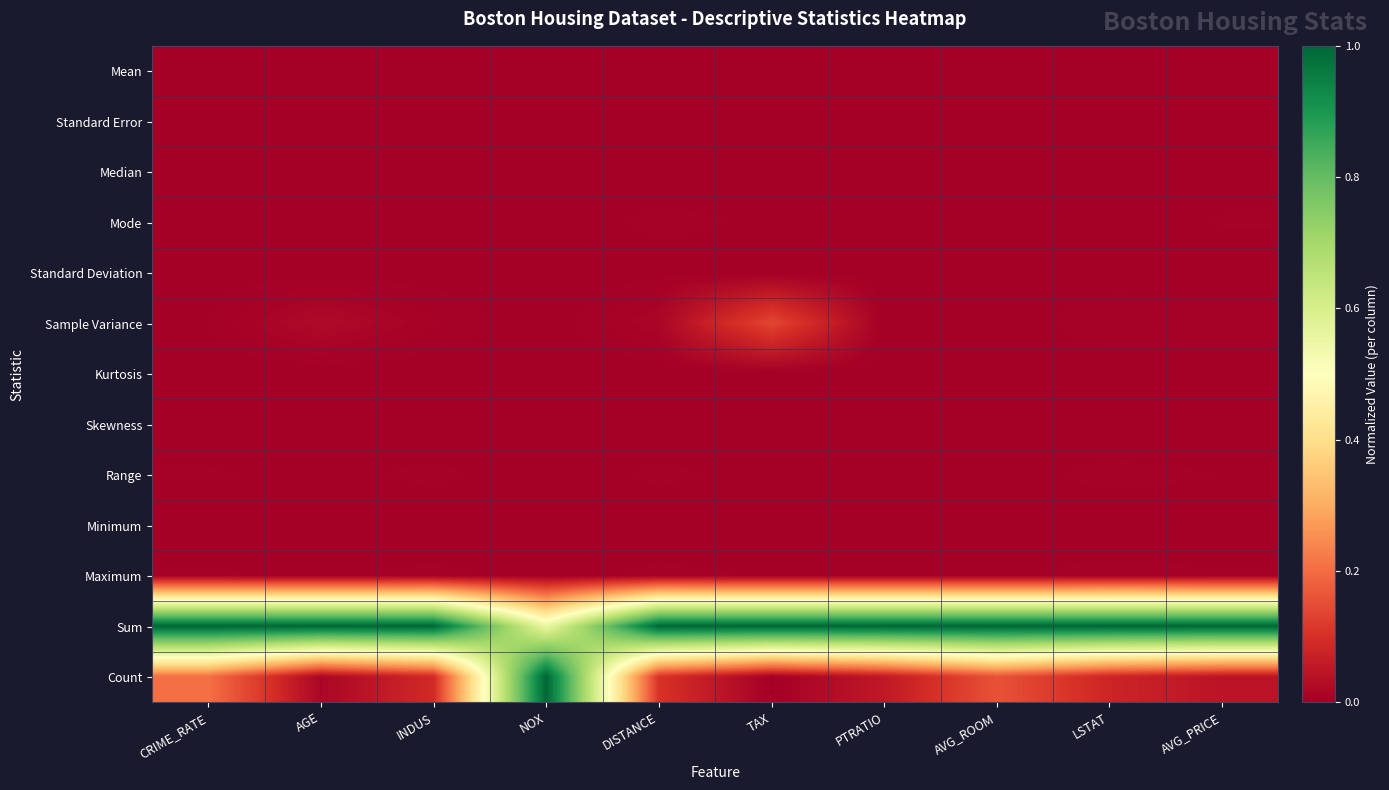

What is the total value across all series at PTRATIO?

1.1